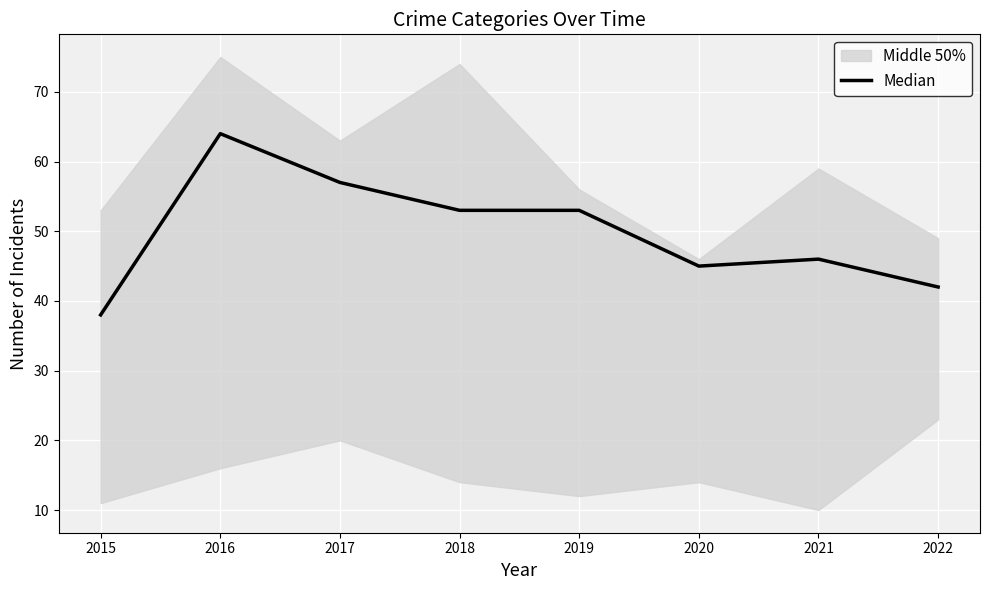

How many points are lower than both their immediate neighbors (excluding endpoints)?

1